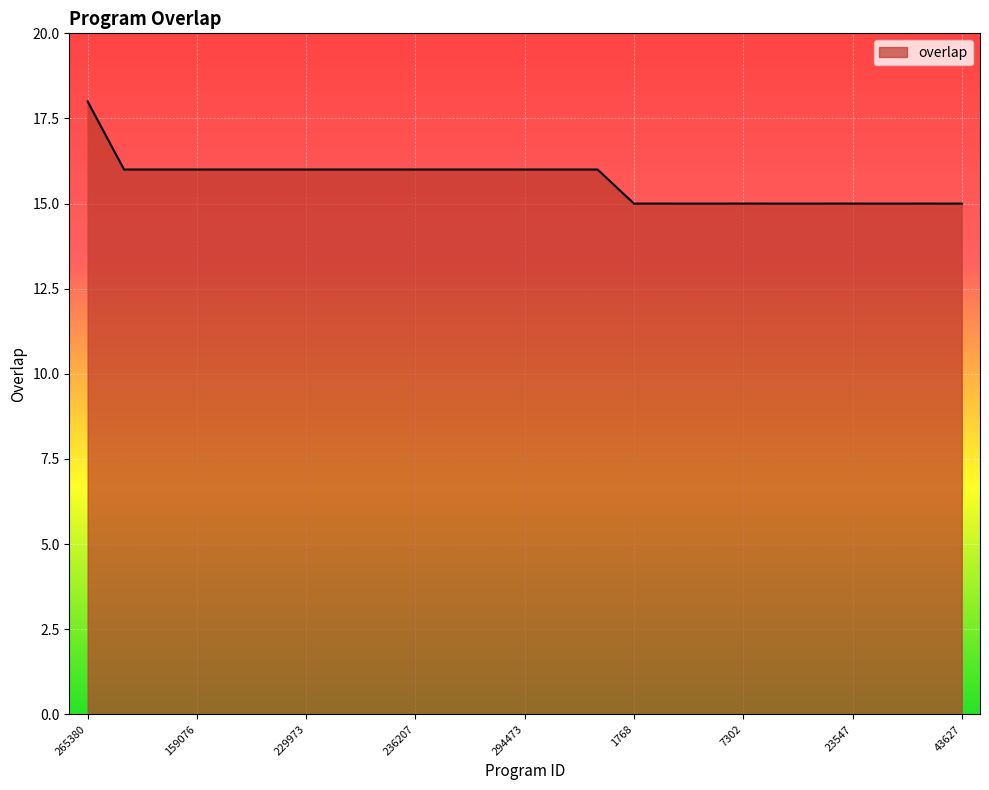

What is the minimum value shown in the chart?

15